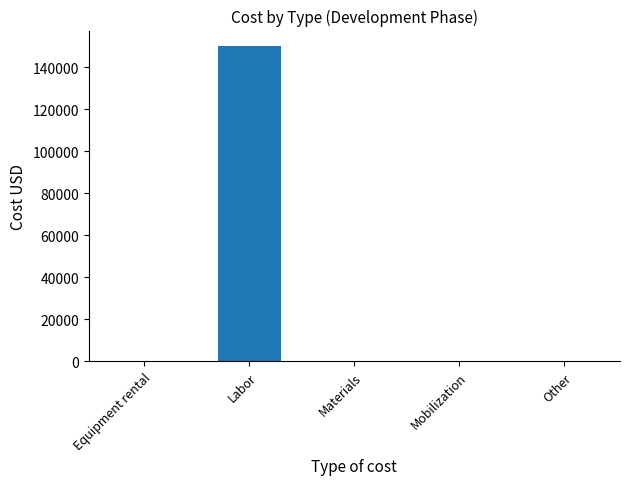

What is the sum of the values at Equipment rental and Labor?

150000